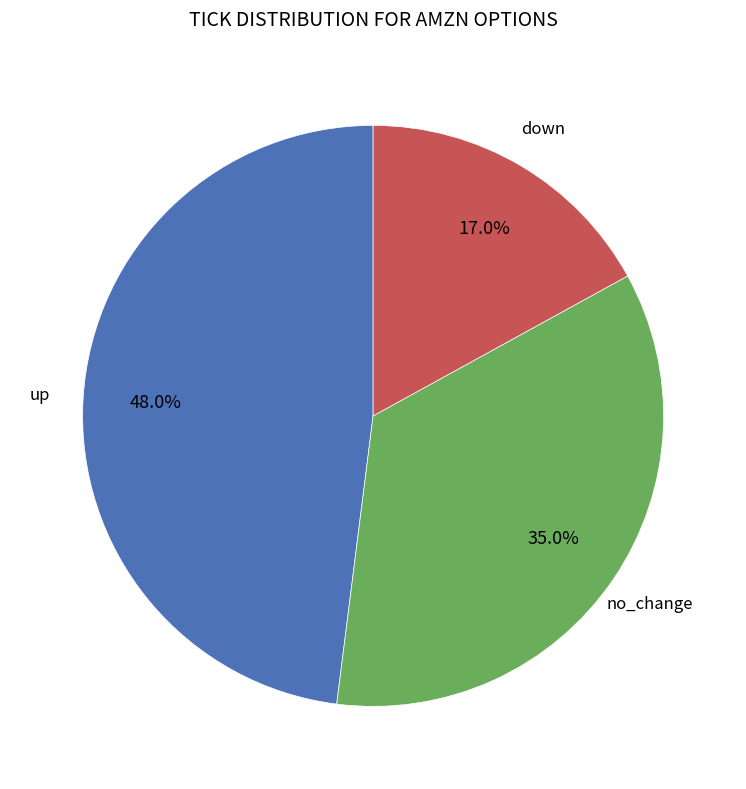

How many slices are in this pie chart?

3